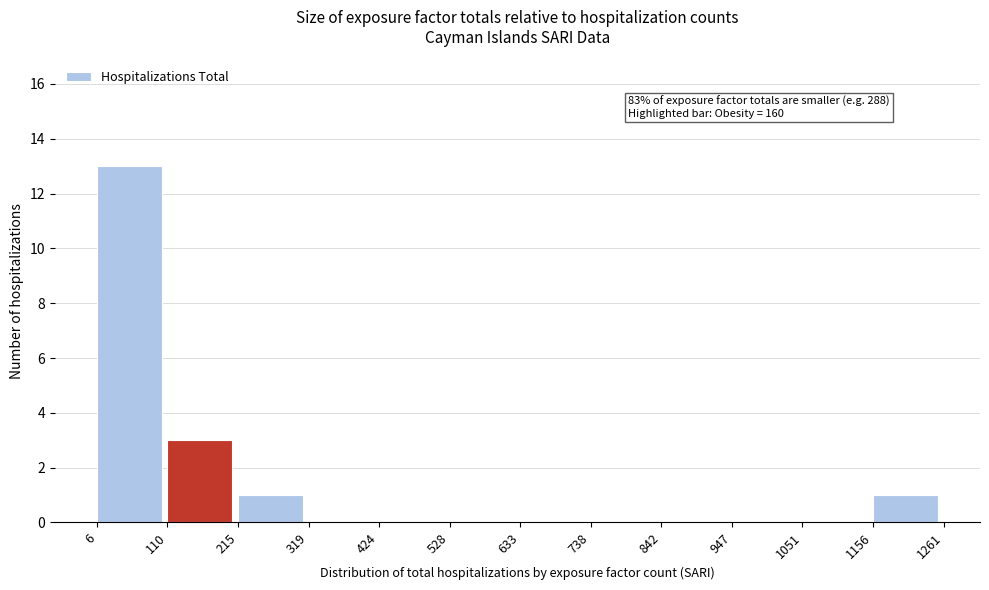

Over which range of the x-axis is the bar tallest?

6 to 110